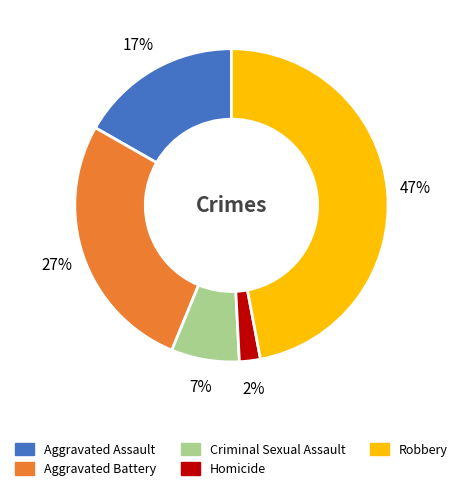

Which category has the biggest portion of the pie?

Robbery